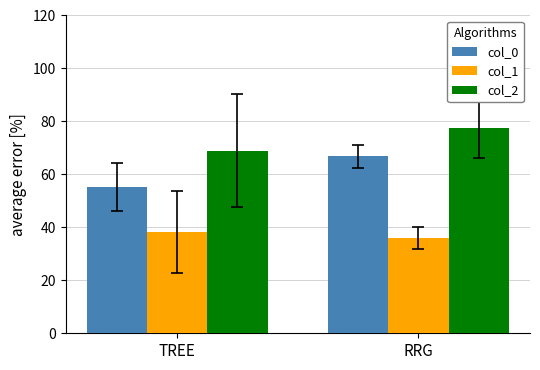

What is the average value of the col_1 series?

37.2